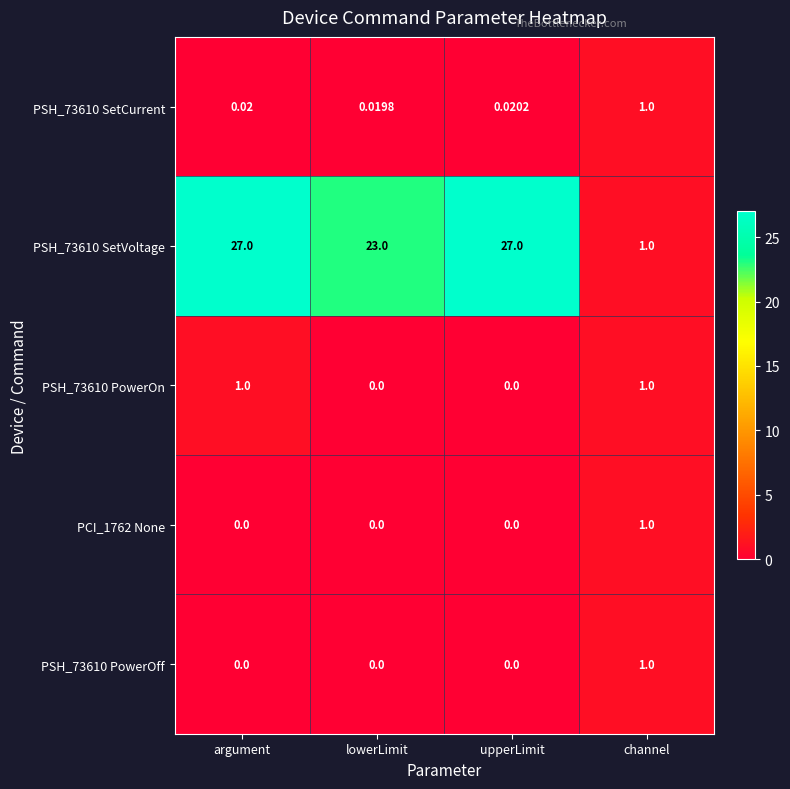

Where is PSH_73610 SetVoltage nearest to the value 14?

lowerLimit